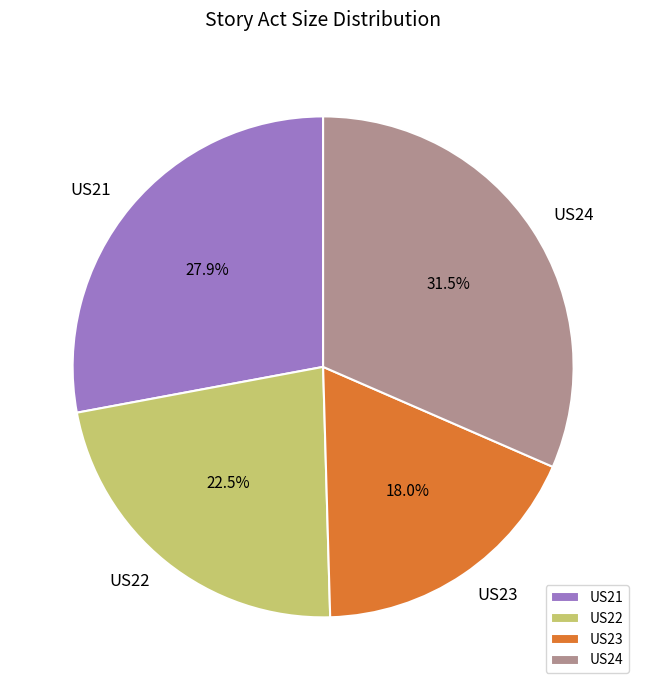

What is the ratio of the value at US24 to the value at US22?

1.4